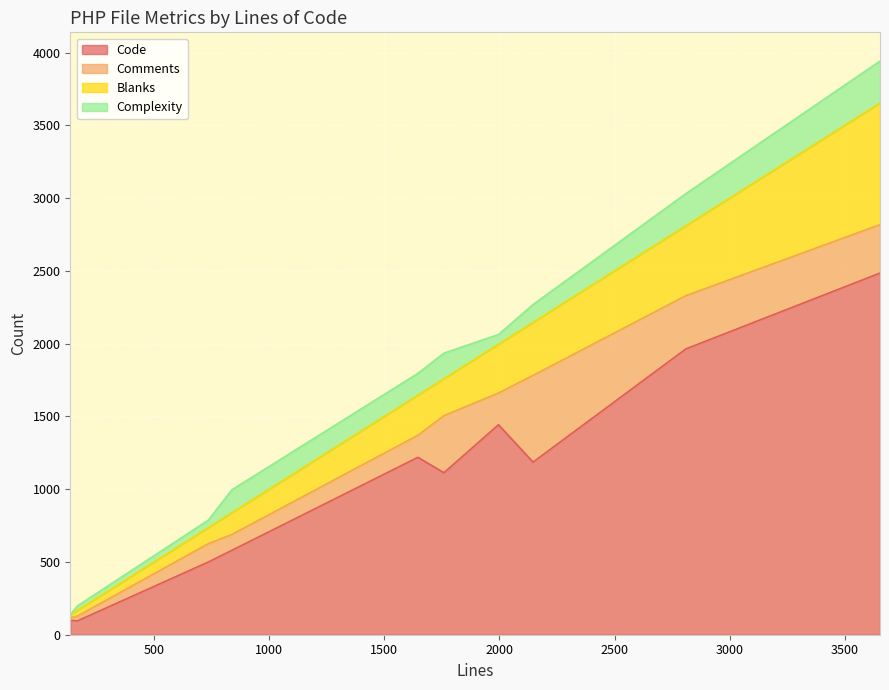

Which category has the lowest value across all series?

136